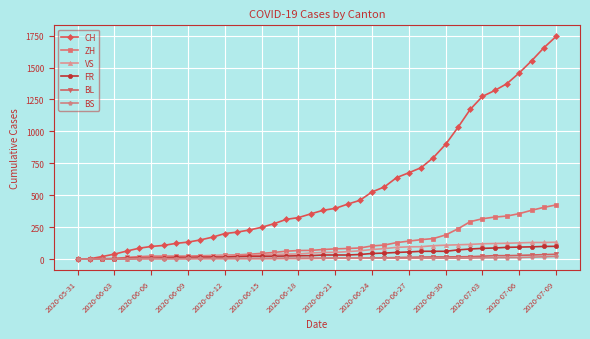

Which series has the largest range (max minus min)?

CH